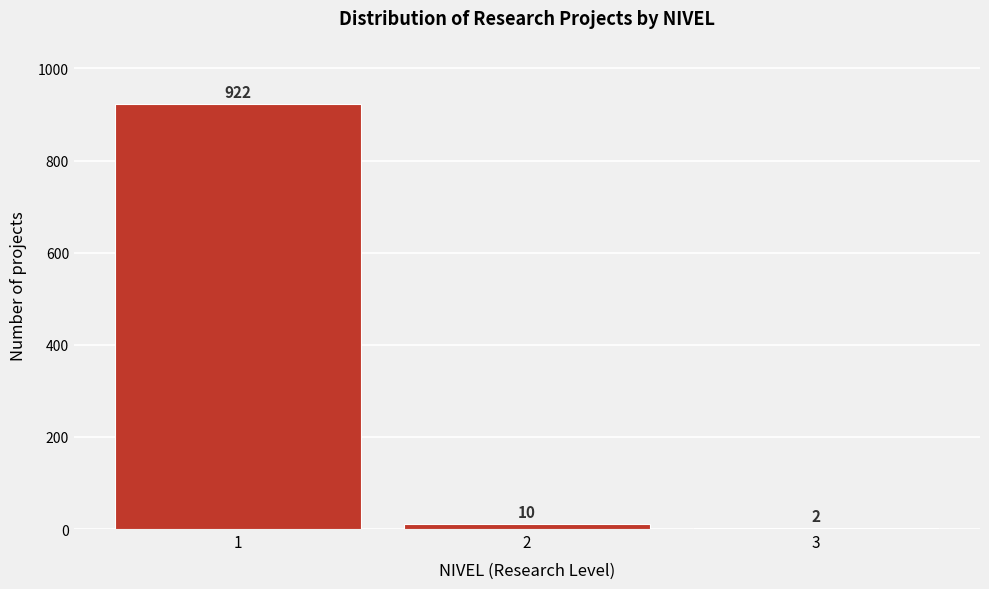

Reading right to left, transcribe all the data shown in this chart.

3=2	2=10	1=922